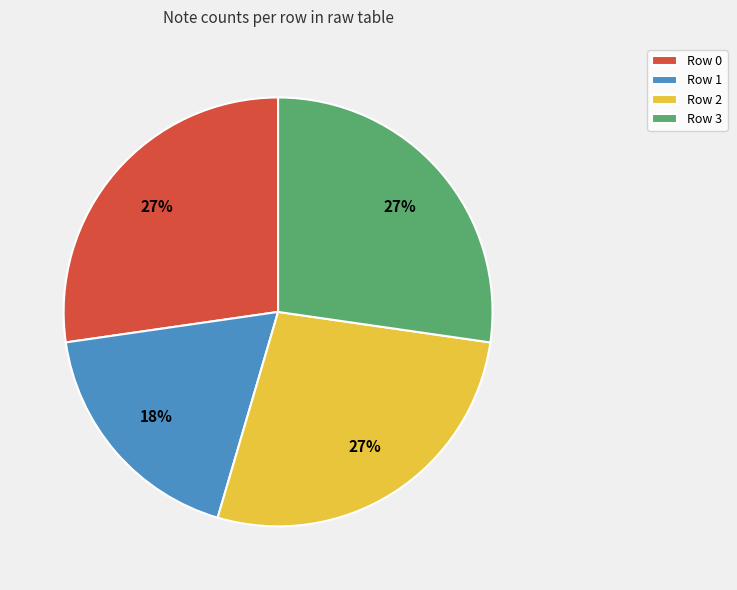

Approximately how many times larger is the value at Row 2 compared to Row 0?

1.0